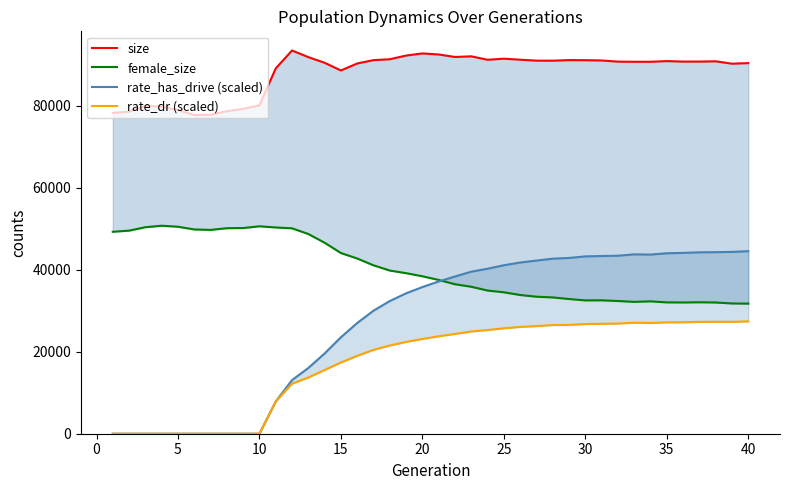

True or false: size has more than 2 points higher than both neighbors.

True